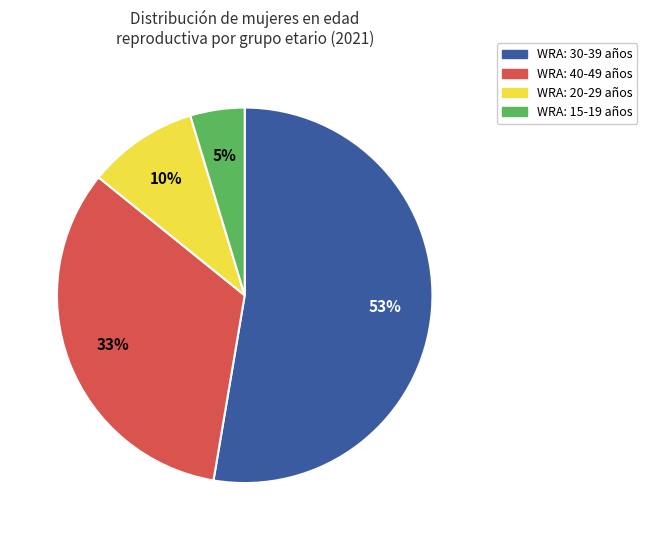

To the nearest percent, what is the average slice percentage?

25%